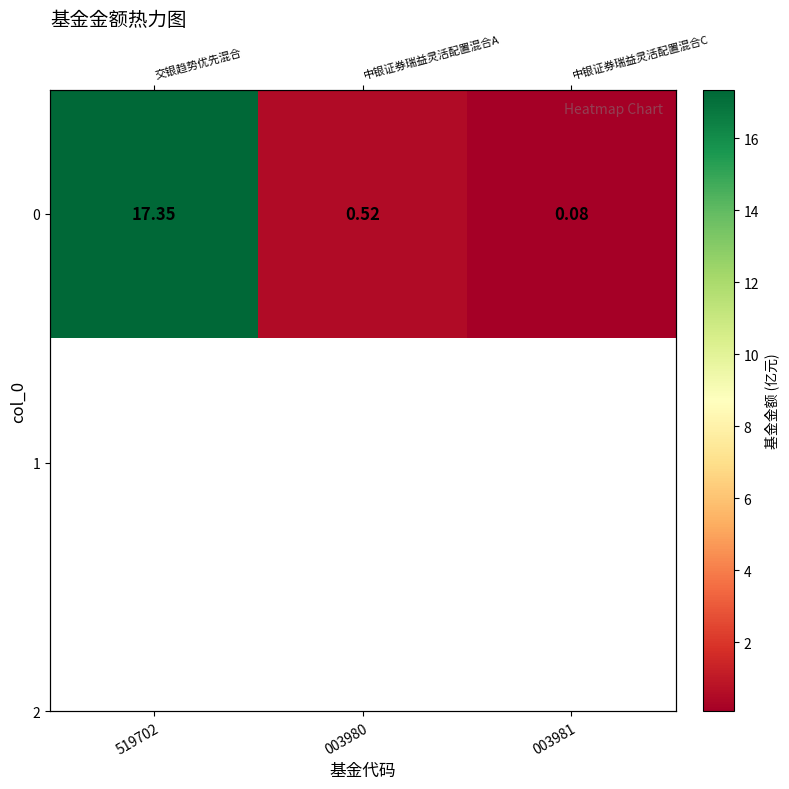

Rank the categories by value from highest to lowest.

519702, 003980, 003981